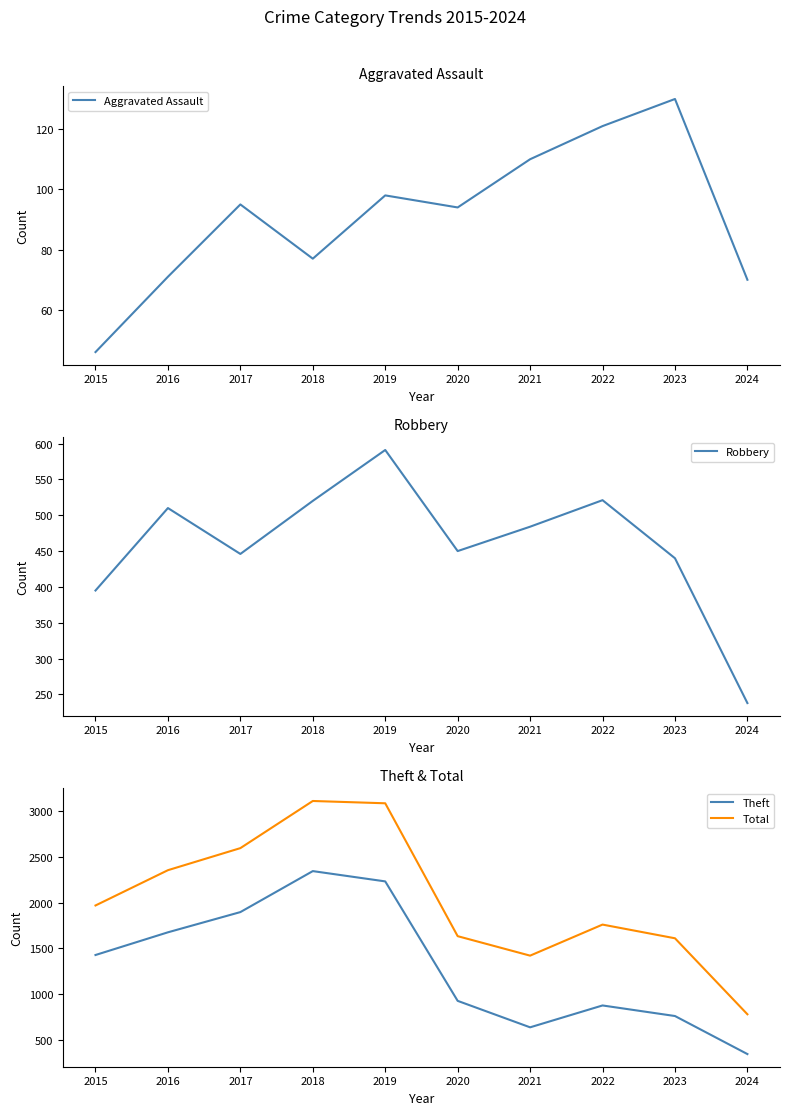

Which series changed the most between 2017 and 2024?

Total